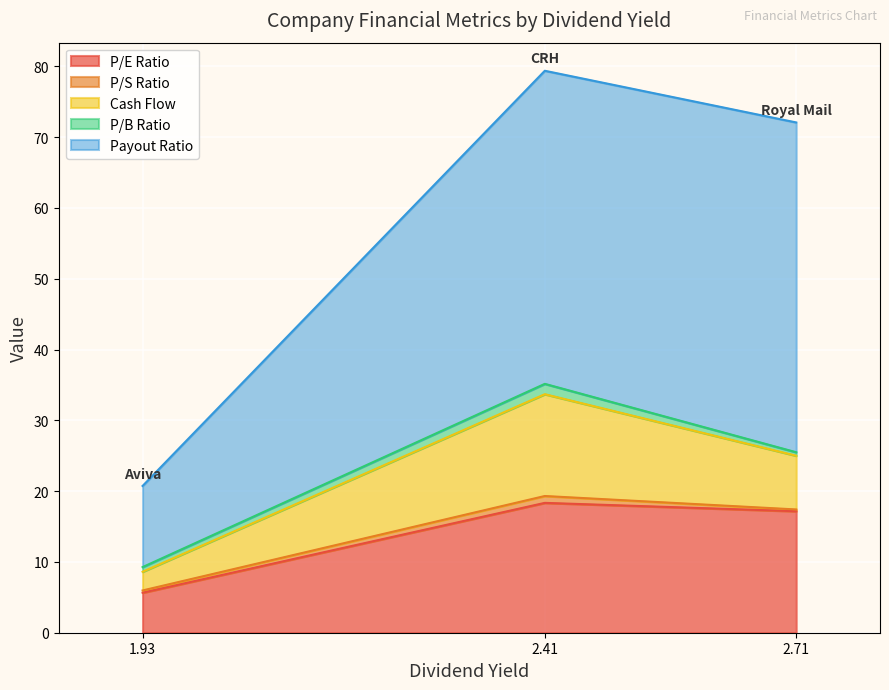

Reading right to left, what are all the values shown in this chart?

P/E Ratio: Royal Mail=17.2	CRH=18.3	Aviva=5.7
P/S Ratio: Royal Mail=0.2	CRH=1.0	Aviva=0.3
Cash Flow: Royal Mail=7.6	CRH=14.4	Aviva=2.6
P/B Ratio: Royal Mail=0.5	CRH=1.5	Aviva=0.7
Payout Ratio: Royal Mail=46.6	CRH=44.2	Aviva=11.5